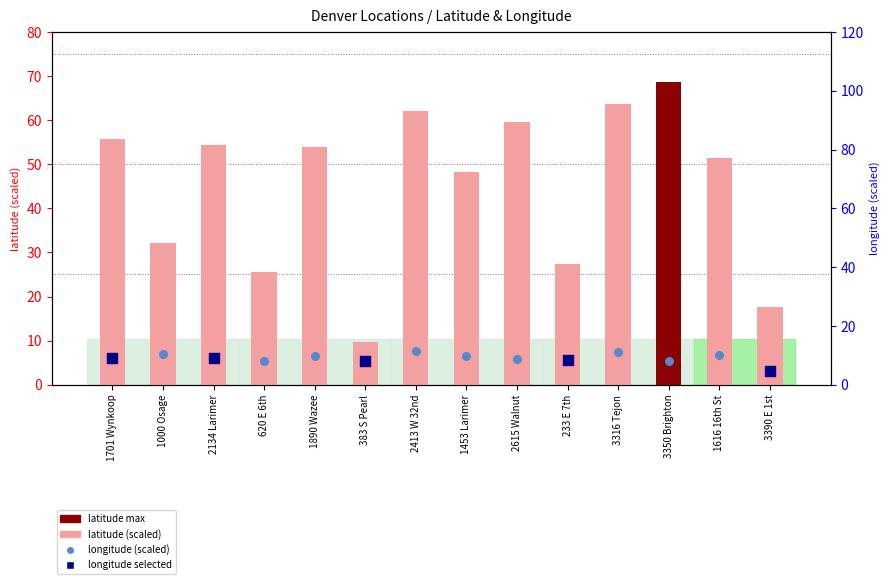

Which series reaches the minimum Y coordinate?

longitude